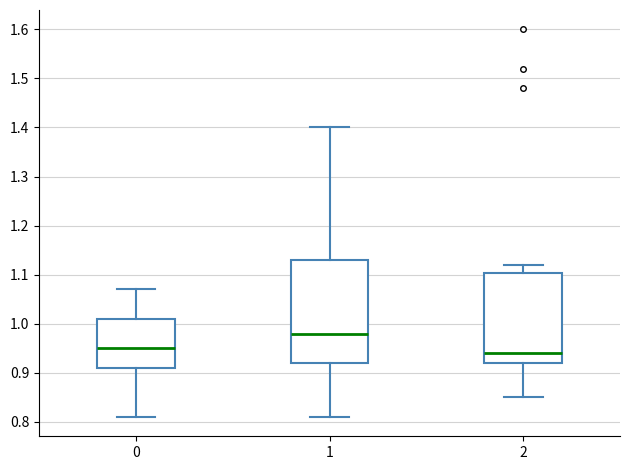

Reading left to right, transcribe this box plot: for each box, give where its median line is, the range the box spans, and where its two whiskers end, as read against the y-axis. The values are not printed on the chart, so give them approximately, as read against the axis.

0: median 0.95, box 0.91 to 1.01, whiskers 0.81 to 1.07
1: median 0.98, box 0.92 to 1.13, whiskers 0.81 to 1.40
2: median 0.94, box 0.92 to 1.10, whiskers 0.85 to 1.12